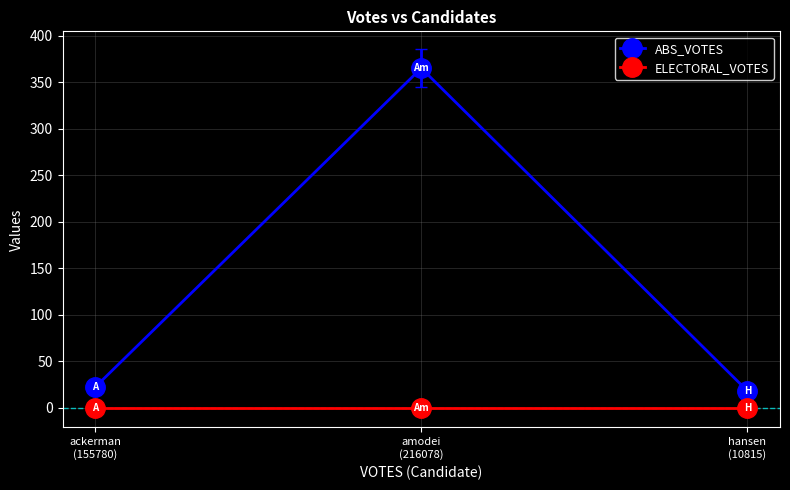

How many series are shown in this chart?

2